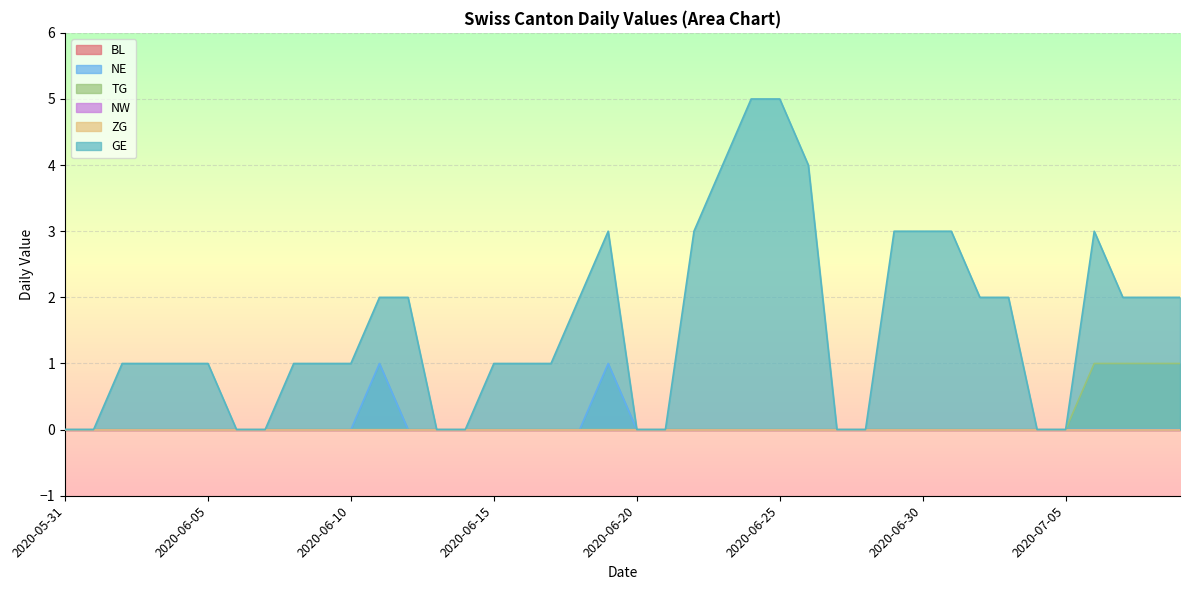

Rank the categories by TG value from highest to lowest.

2020-07-06, 2020-07-07, 2020-07-08, 2020-07-09, 2020-05-31, 2020-06-01, 2020-06-02, 2020-06-03, 2020-06-04, 2020-06-05, 2020-06-06, 2020-06-07, 2020-06-08, 2020-06-09, 2020-06-10, 2020-06-11, 2020-06-12, 2020-06-13, 2020-06-14, 2020-06-15, 2020-06-16, 2020-06-17, 2020-06-18, 2020-06-19, 2020-06-20, 2020-06-21, 2020-06-22, 2020-06-23, 2020-06-24, 2020-06-25, 2020-06-26, 2020-06-27, 2020-06-28, 2020-06-29, 2020-06-30, 2020-07-01, 2020-07-02, 2020-07-03, 2020-07-04, 2020-07-05